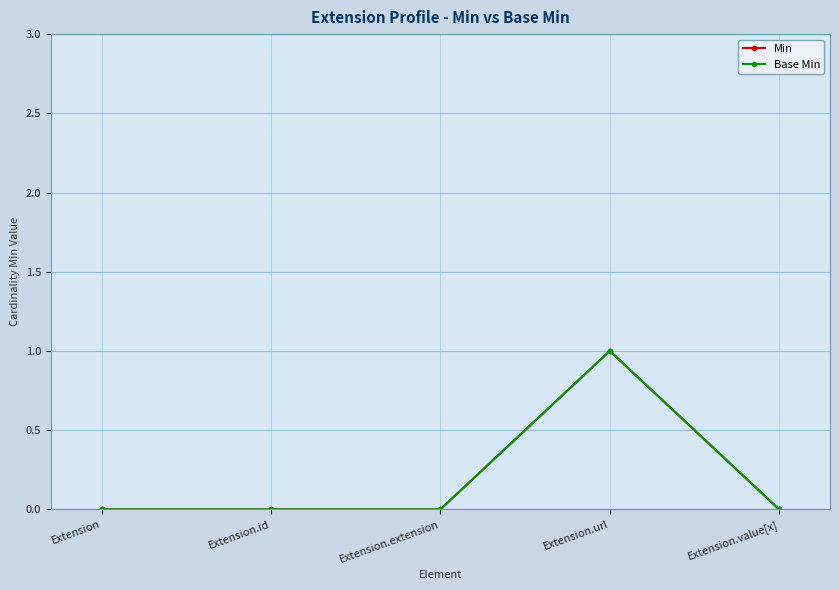

What is the sum of all Min values?

1